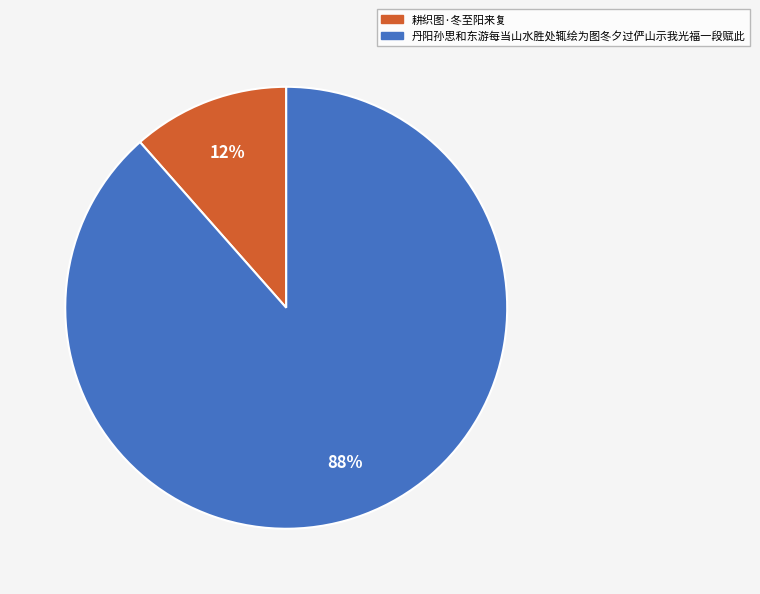

Which has a higher value, 丹阳孙思和东游每当山水胜处辄绘为图冬夕过俨山示我光福一段赋此 or 耕织图·冬至阳来复?

丹阳孙思和东游每当山水胜处辄绘为图冬夕过俨山示我光福一段赋此